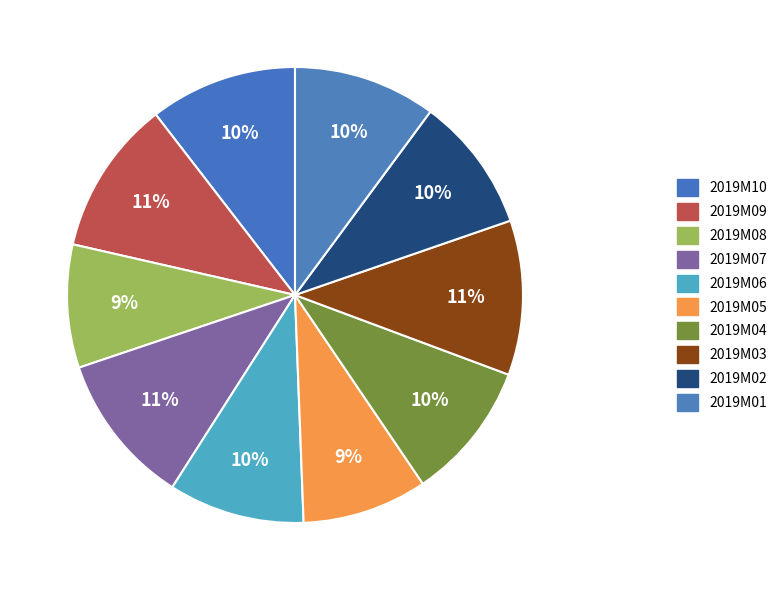

How many segments does this pie chart have?

10